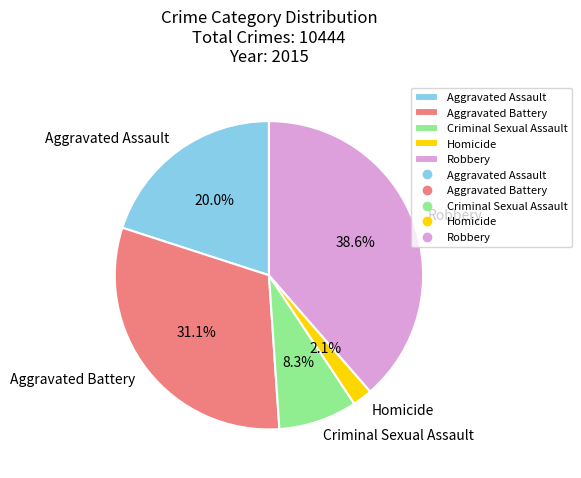

Is it true that Robbery is 29% of the pie?

False